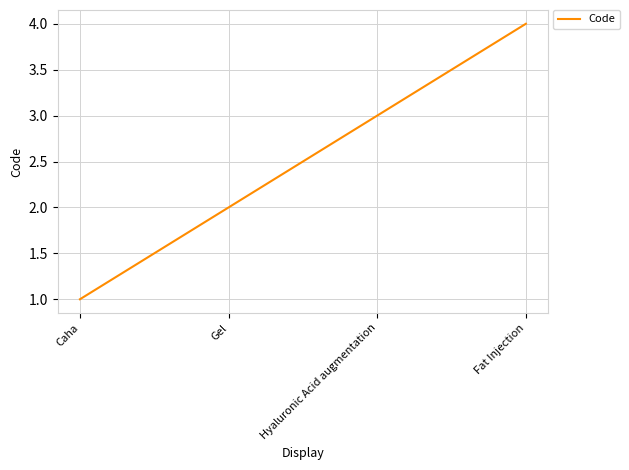

Is this an area chart (filled region under the line)?

No